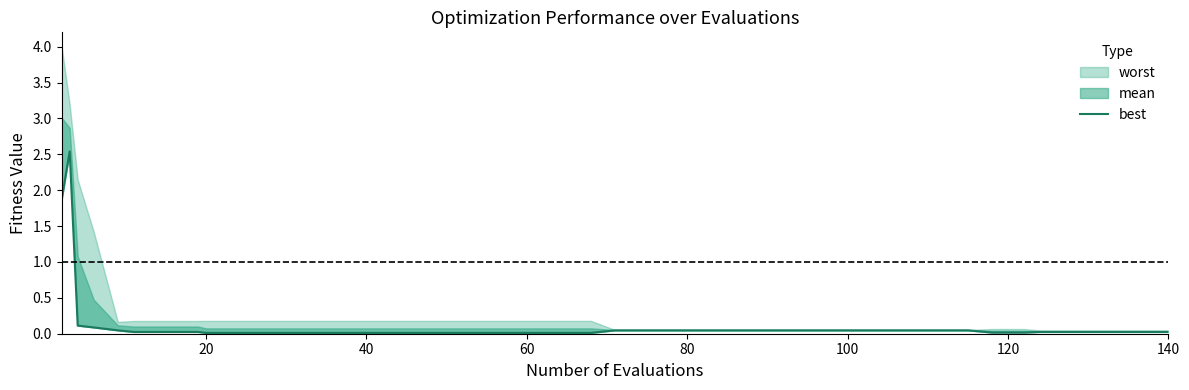

The value at 32 is 0.0. True or false?

False